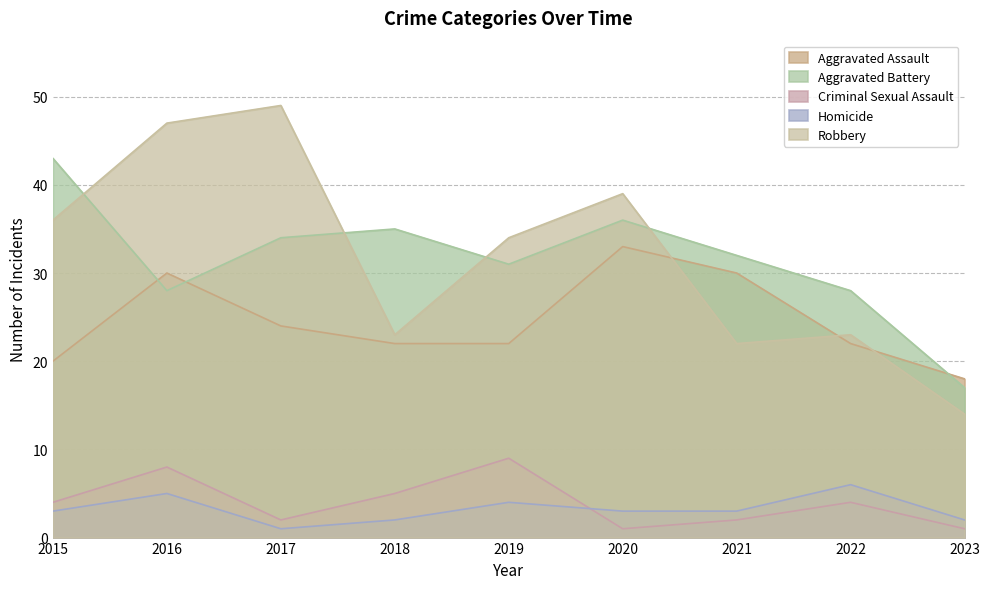

Does the chart have visible grid lines?

Yes